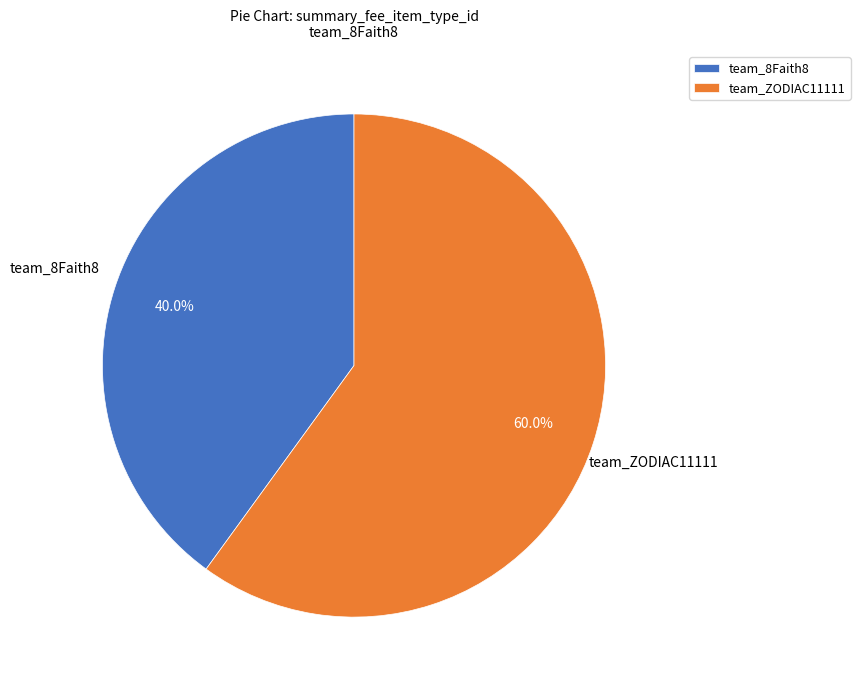

To the nearest percent, what is the difference between the team_ZODIAC11111 and team_8Faith8 slice percentages?

20%